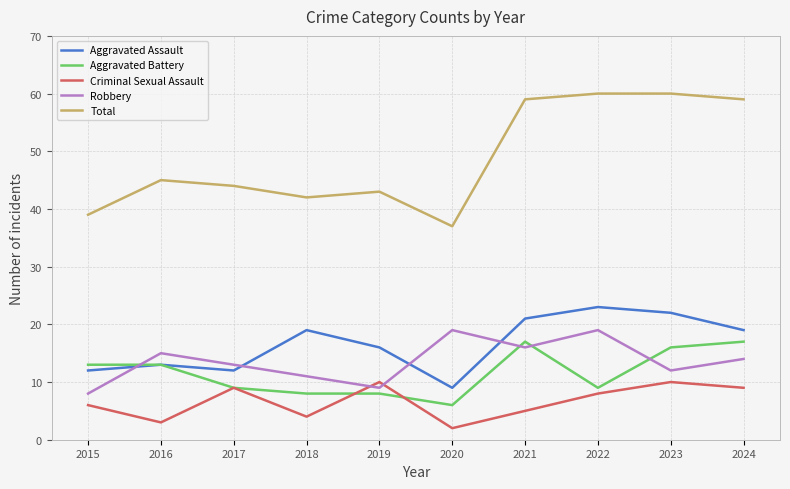

Which series ends up on top after the final intersection of Robbery and Criminal Sexual Assault?

Robbery